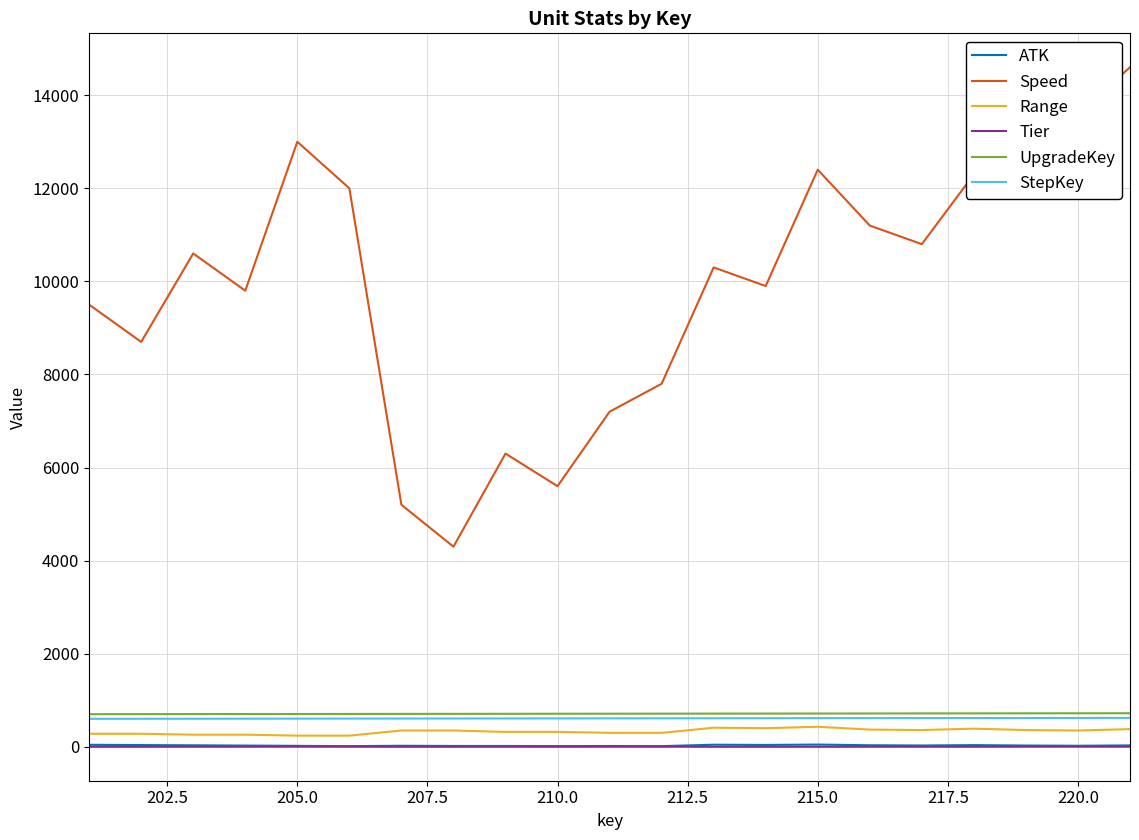

Which series has the largest range (max minus min)?

Speed